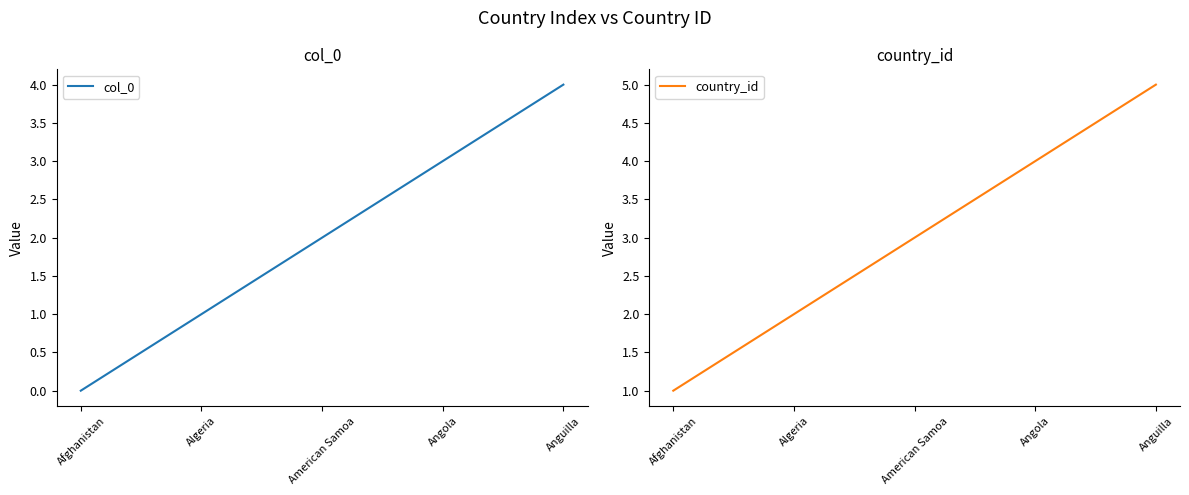

The col_0 series shows 2 at Anguilla. True or false?

False